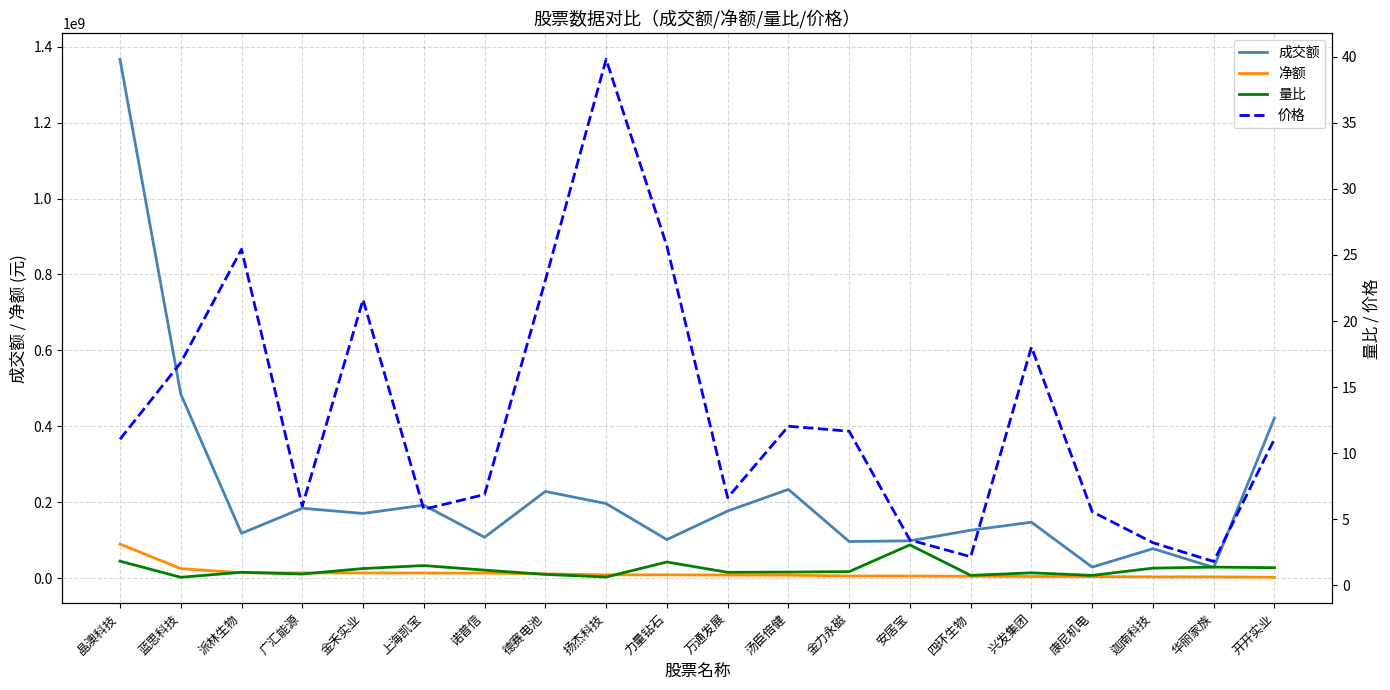

At which category is the sum across all series the highest?

晶澳科技